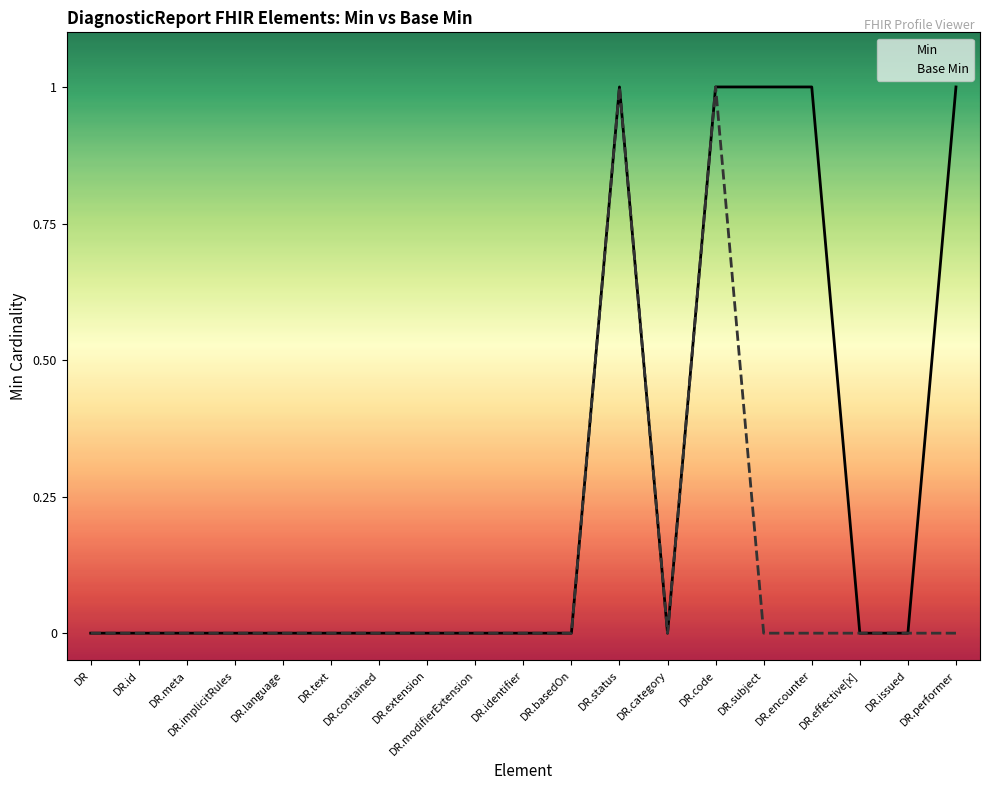

How many lines are shown in the chart?

2